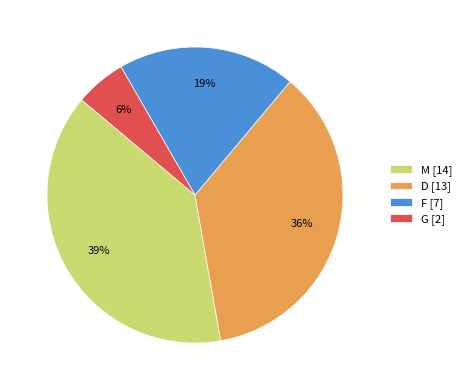

To the nearest percent, what percentage of the pie is G?

6%